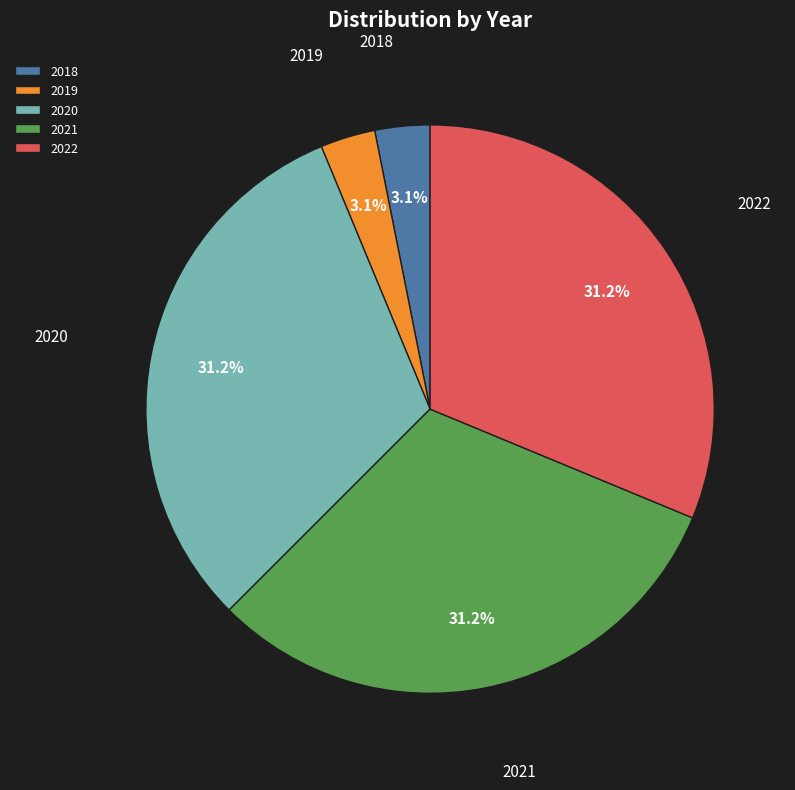

Is there any slice that represents more than half of the pie?

No